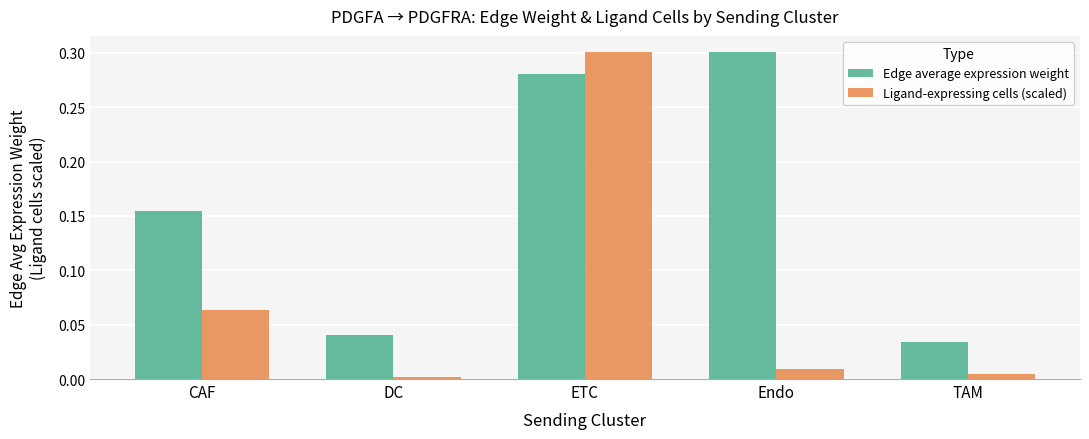

Which series has the largest total across all categories?

Edge average expression weight